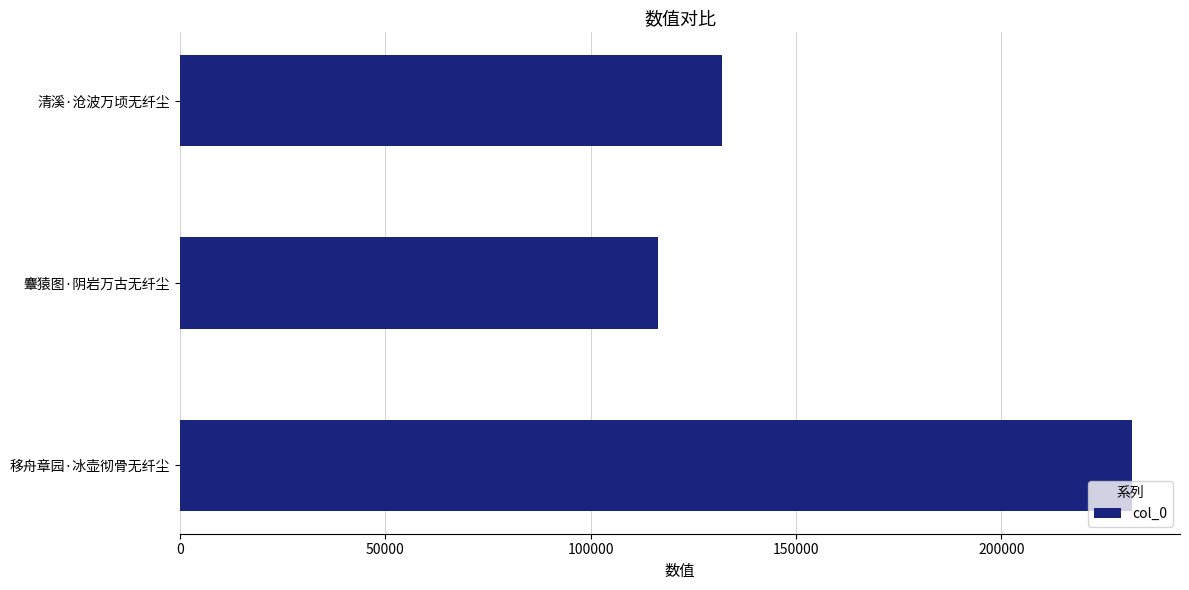

Are the bars horizontal?

Yes